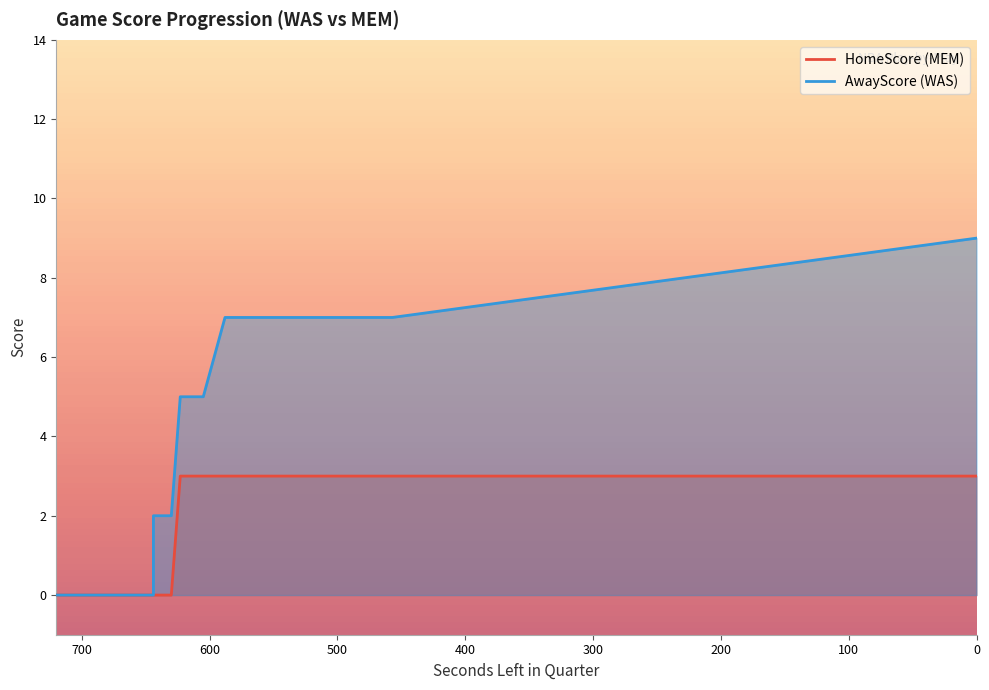

At which label does AwayScore reach its minimum?

720